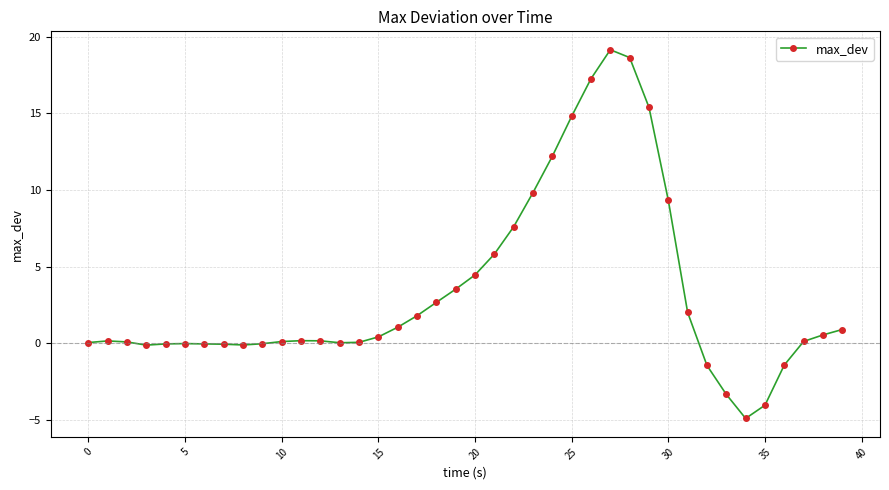

What is the smallest value displayed?

-4.9